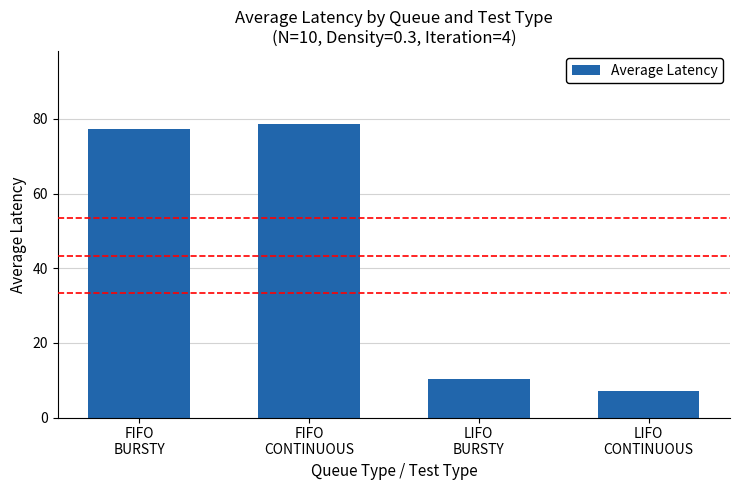

At which label is the value closest to 42?

LIFO
BURSTY